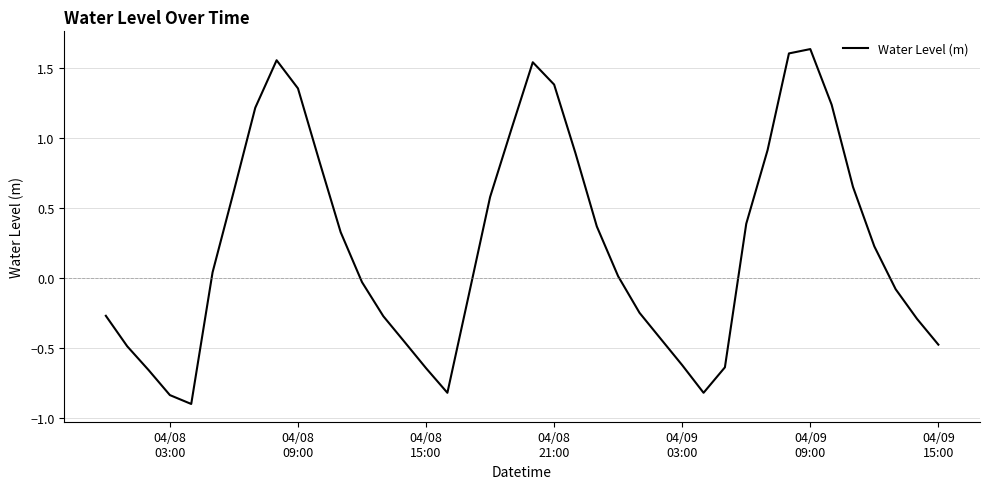

What is the smallest value displayed?

-0.9